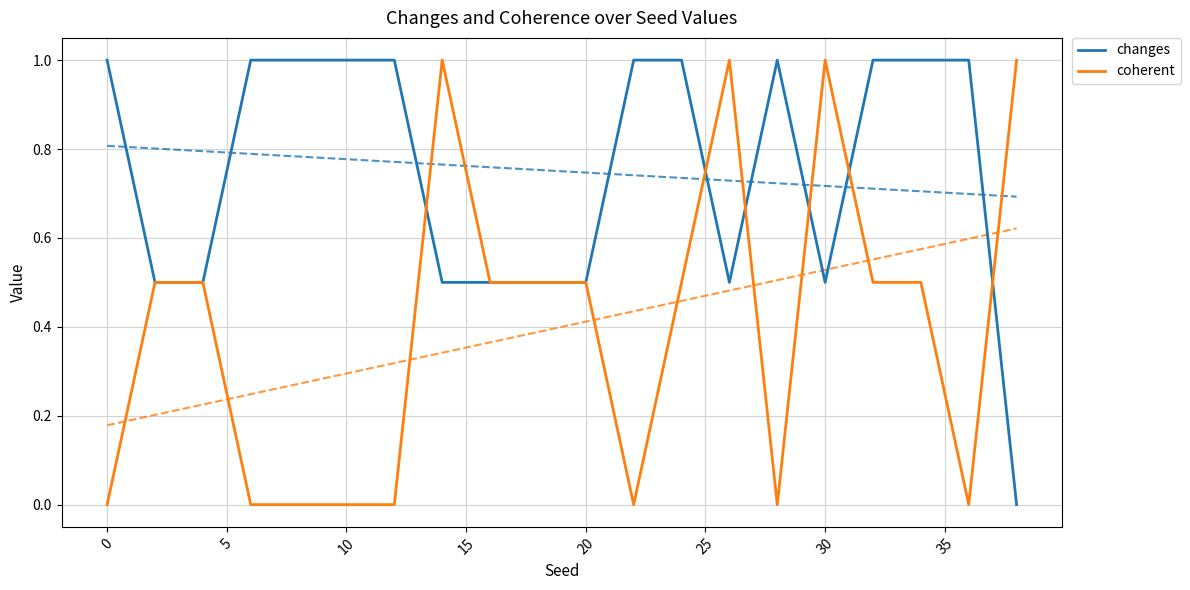

Is the value of coherent at 40 greater than the value of changes at 15?

No